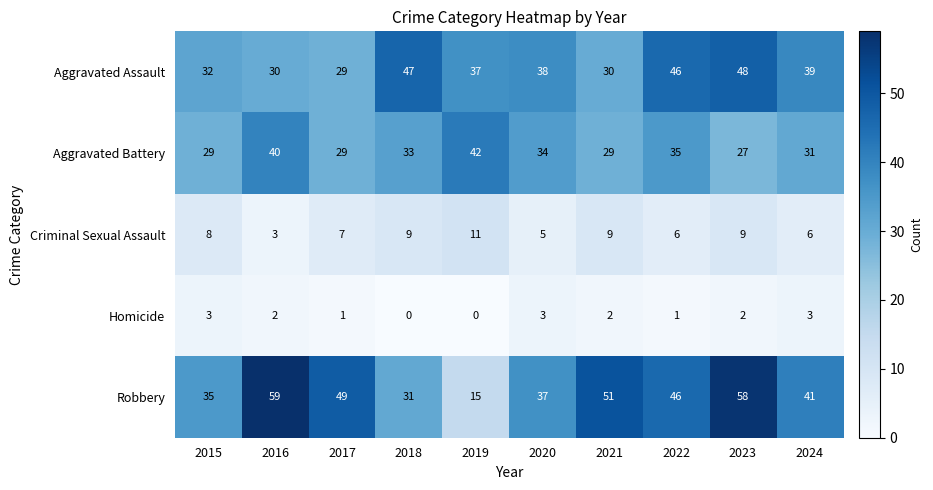

Which category has the highest value across all series?

2016